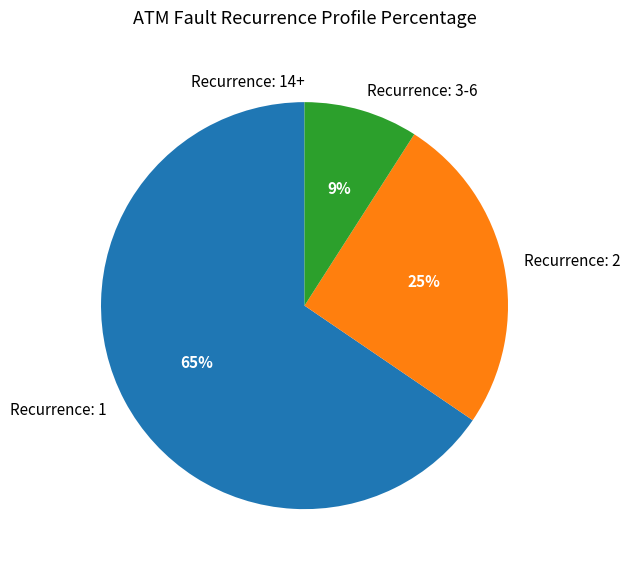

To the nearest percent, what portion does Recurrence: 3-6 represent?

9%